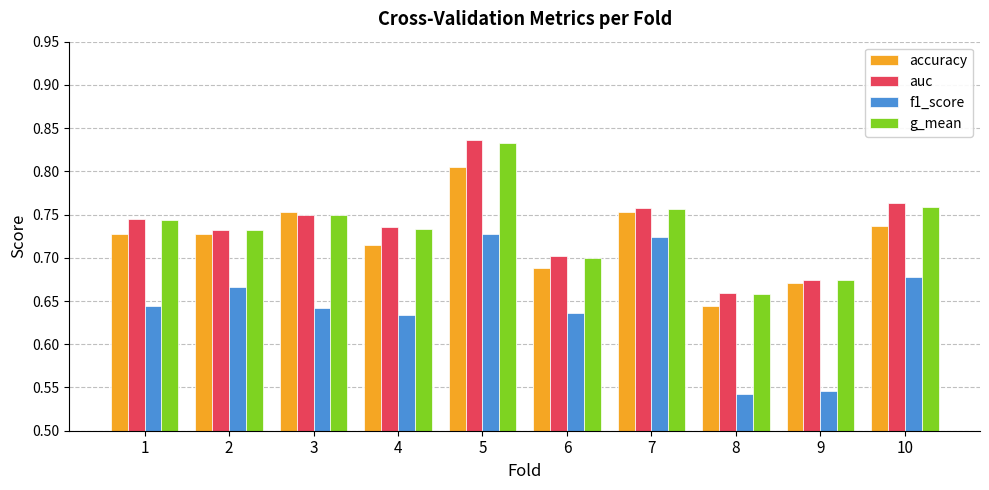

Is it true that accuracy equals 0.9 at 6?

False